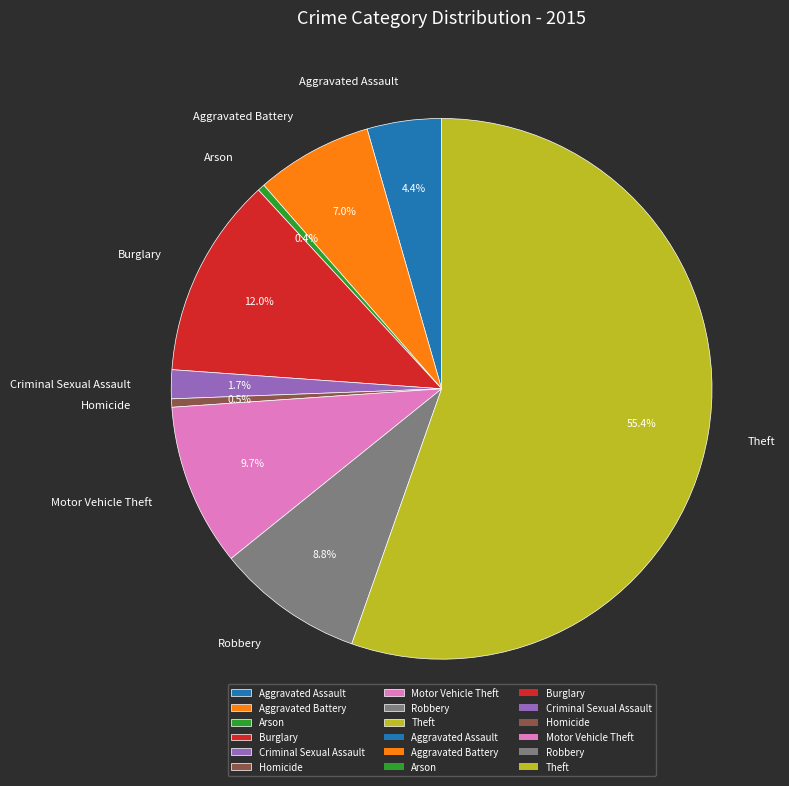

How many segments does this pie chart have?

9